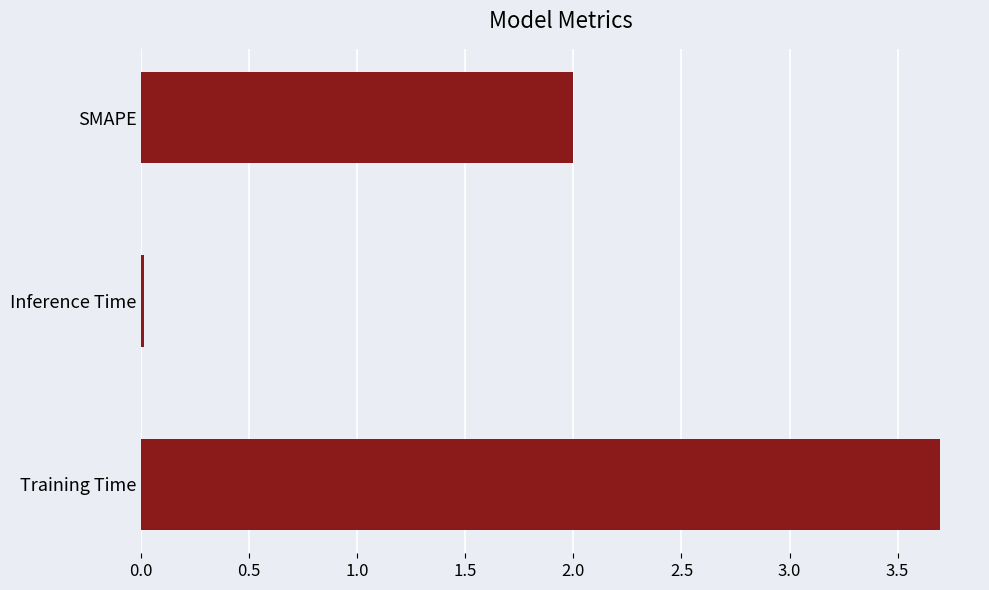

What is the sum of all values?

5.7